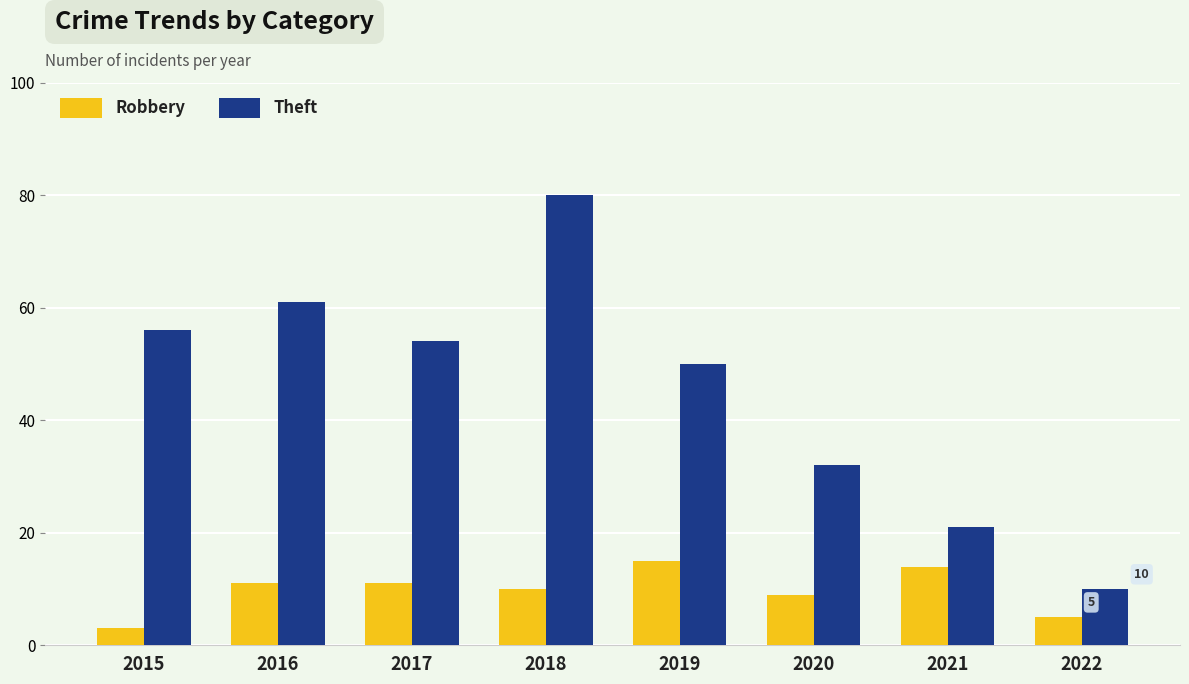

Is it true that Theft equals 50 at 2019?

True